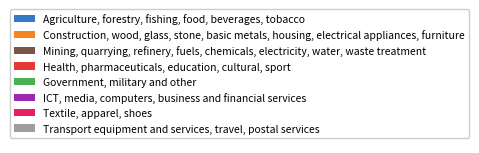

Does Government, military and other represent more than half of the total?

No